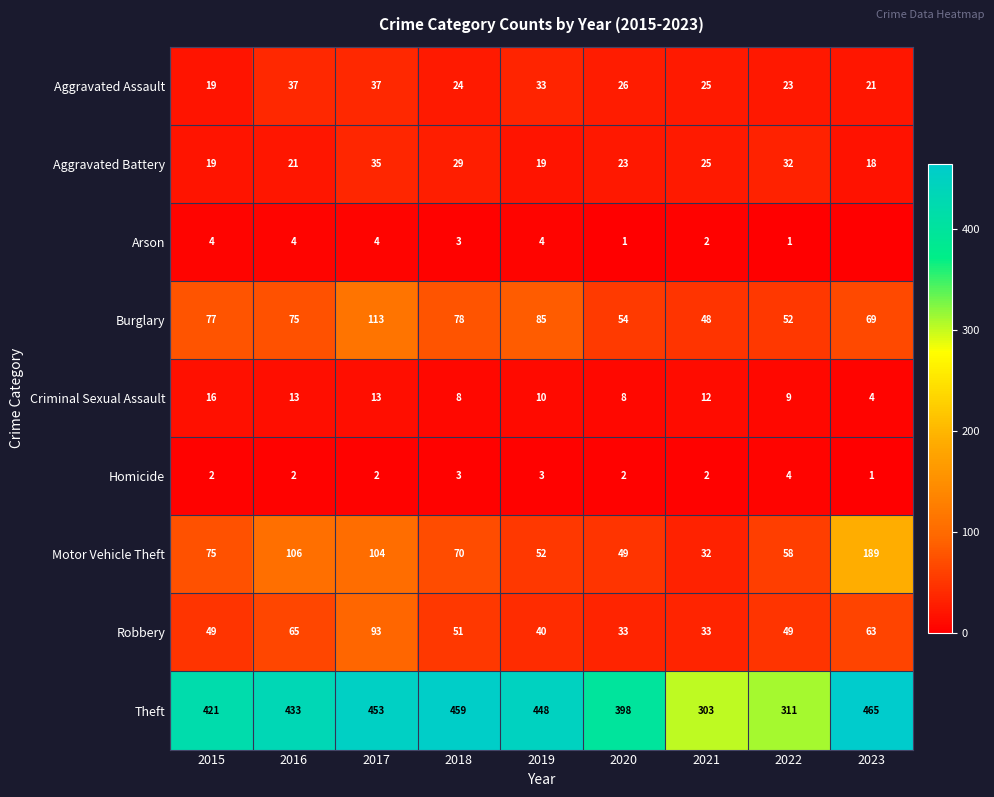

At how many categories does at least one series exceed 102?

9